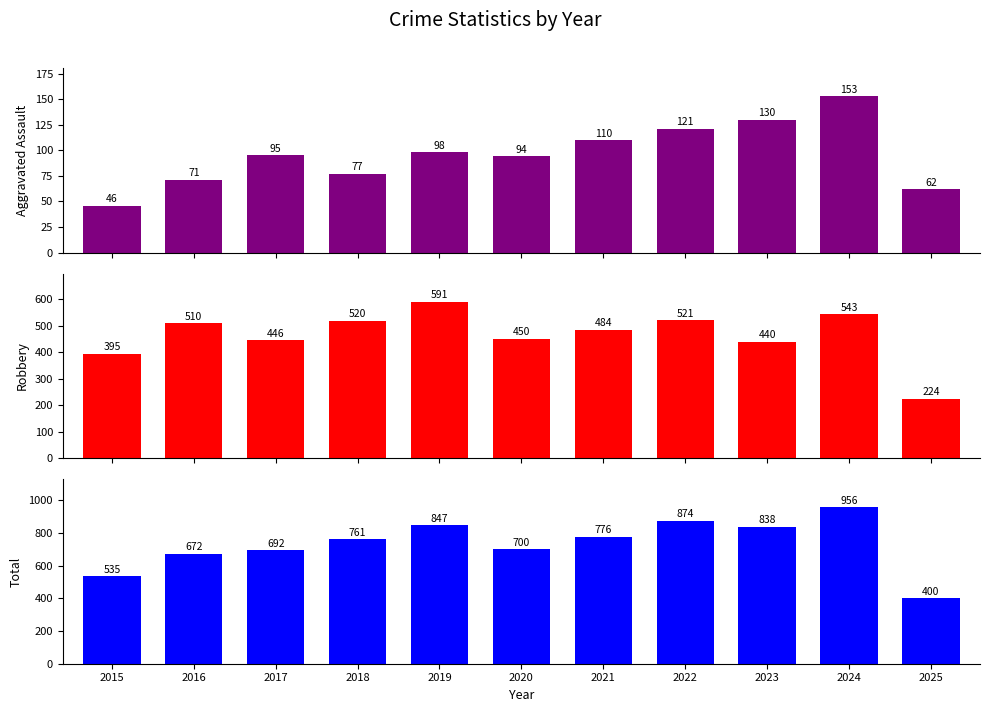

How many distinct data groups are displayed?

3